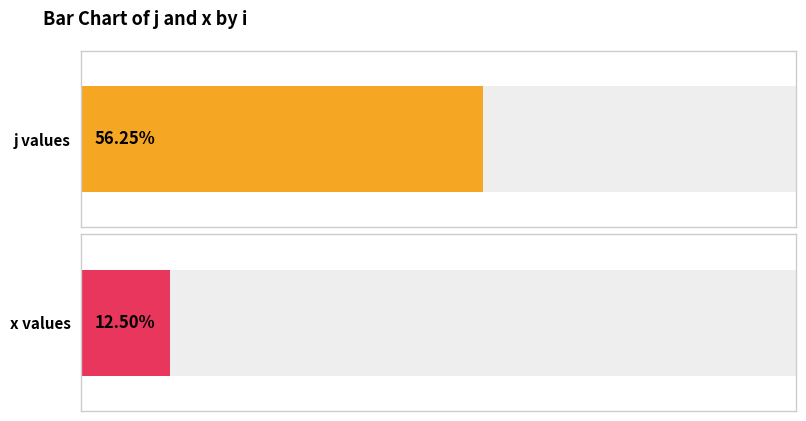

The j series shows 2 at 0. True or false?

False